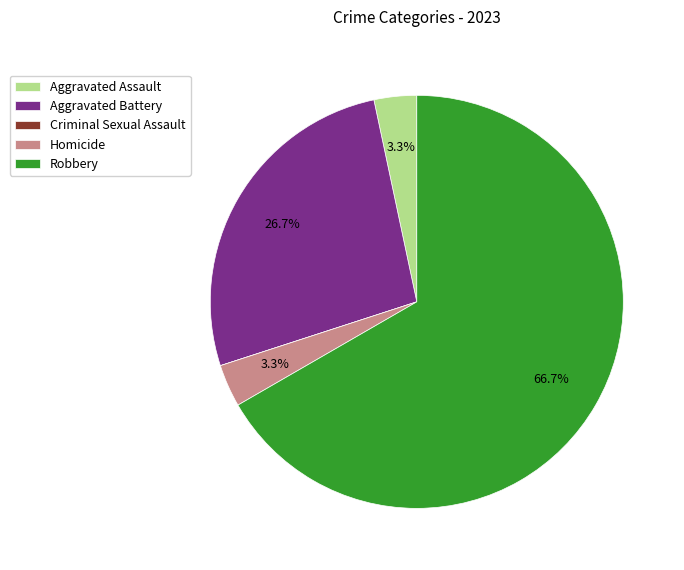

Is it true that Robbery is 67% of the pie?

True